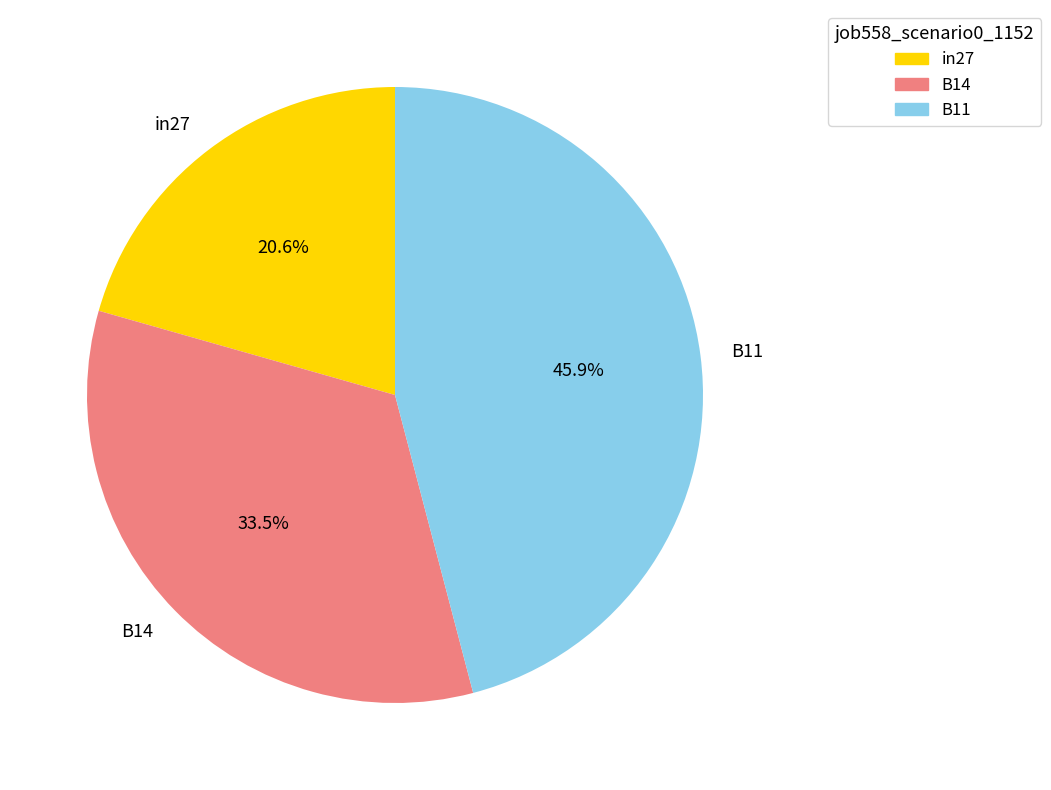

Rank the categories by value from lowest to highest.

in27, B14, B11